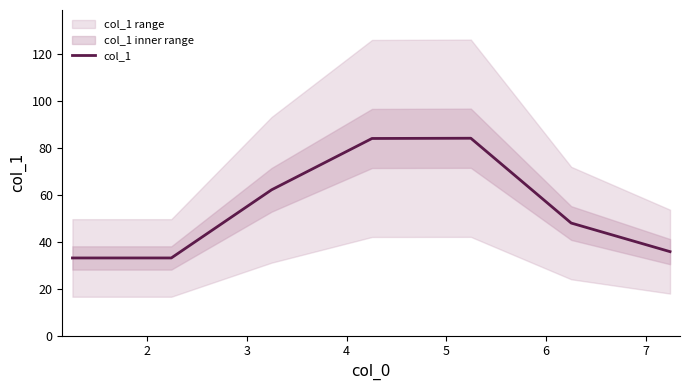

What is the difference between the values at 7 and 3?

26.4